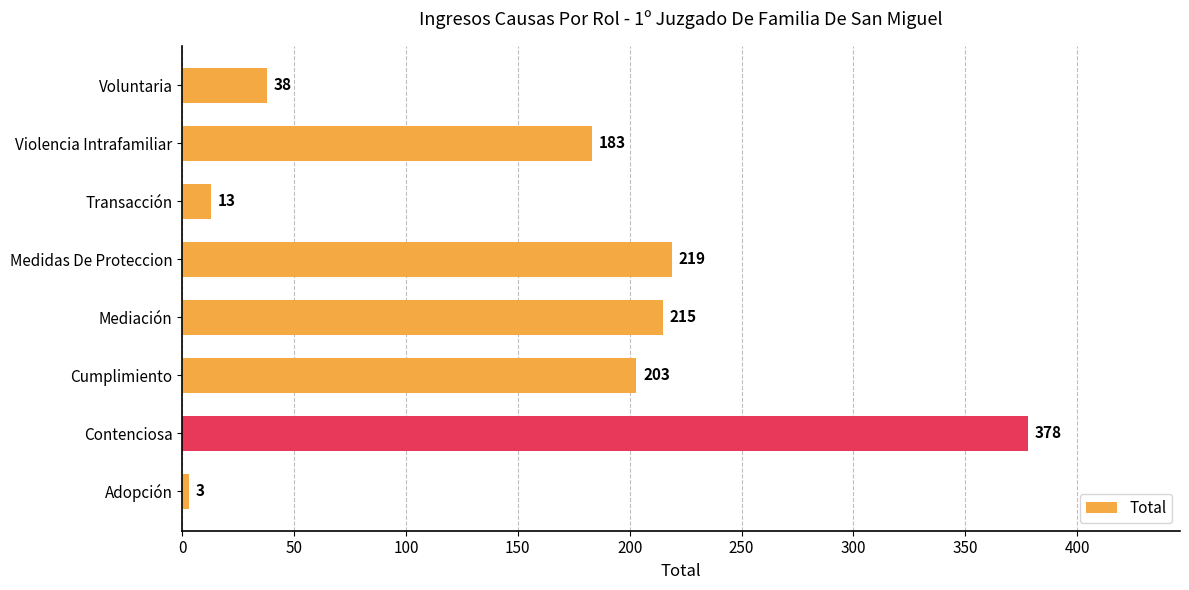

At which label is the value closest to 190?

Violencia Intrafamiliar